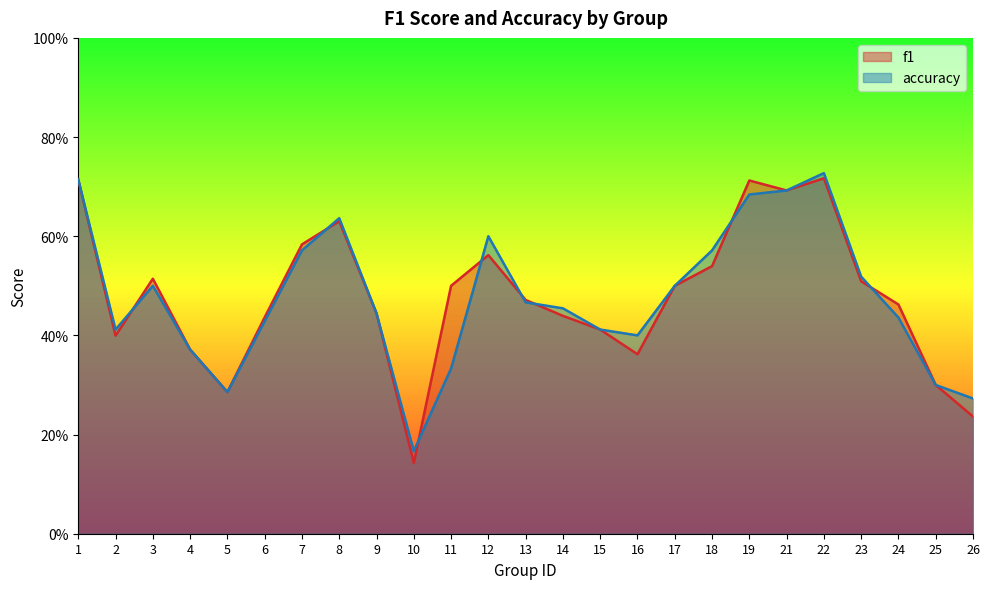

Is the value of accuracy at 26 greater than the value of f1 at 4?

No